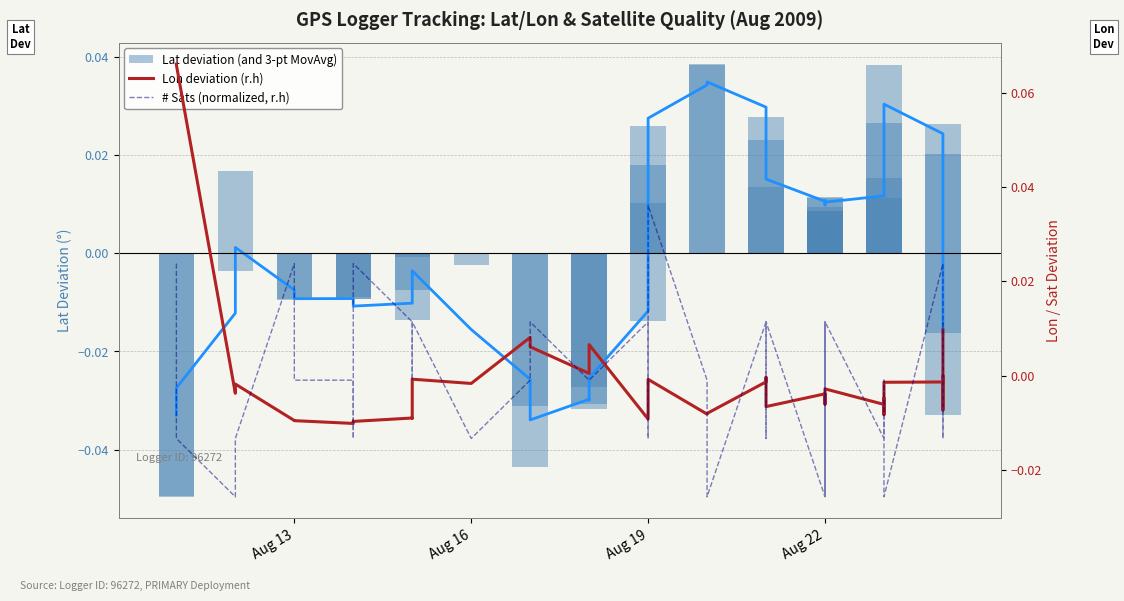

Reading left to right, transcribe all the data shown in this chart.

Lat deviation (and 3-pt MovAvg): -0.0	-0.0	0.0	-0.0	-0.0	-0.0	-0.0	-0.0	-0.0	-0.0	-0.0	-0.0	-0.0	-0.0	-0.0	-0.0	-0.0	-0.0	-0.0	0.0	0.0	0.0	0.0	0.0	0.0	0.0	0.0	0.0	0.0	0.0	0.0	0.0	0.0	0.0	0.0	0.0	0.0	0.0	-0.0	-0.0
Lon deviation (r.h): 0.1	0.1	-0.0	-0.0	-0.0	-0.0	-0.0	-0.0	-0.0	-0.0	-0.0	-0.0	-0.0	0.0	0.0	0.0	0.0	0.0	-0.0	-0.0	-0.0	-0.0	-0.0	-0.0	-0.0	-0.0	-0.0	-0.0	-0.0	-0.0	-0.0	-0.0	-0.0	-0.0	-0.0	-0.0	-0.0	-0.0	-0.0	0.0
# Sats (normalized, r.h): 0.0	-0.0	-0.0	-0.0	0.0	-0.0	-0.0	-0.0	0.0	0.0	-0.0	0.0	-0.0	-0.0	0.0	-0.0	-0.0	-0.0	0.0	-0.0	0.0	0.0	-0.0	-0.0	0.0	-0.0	0.0	-0.0	0.0	-0.0	-0.0	0.0	-0.0	-0.0	-0.0	-0.0	0.0	-0.0	-0.0	0.0